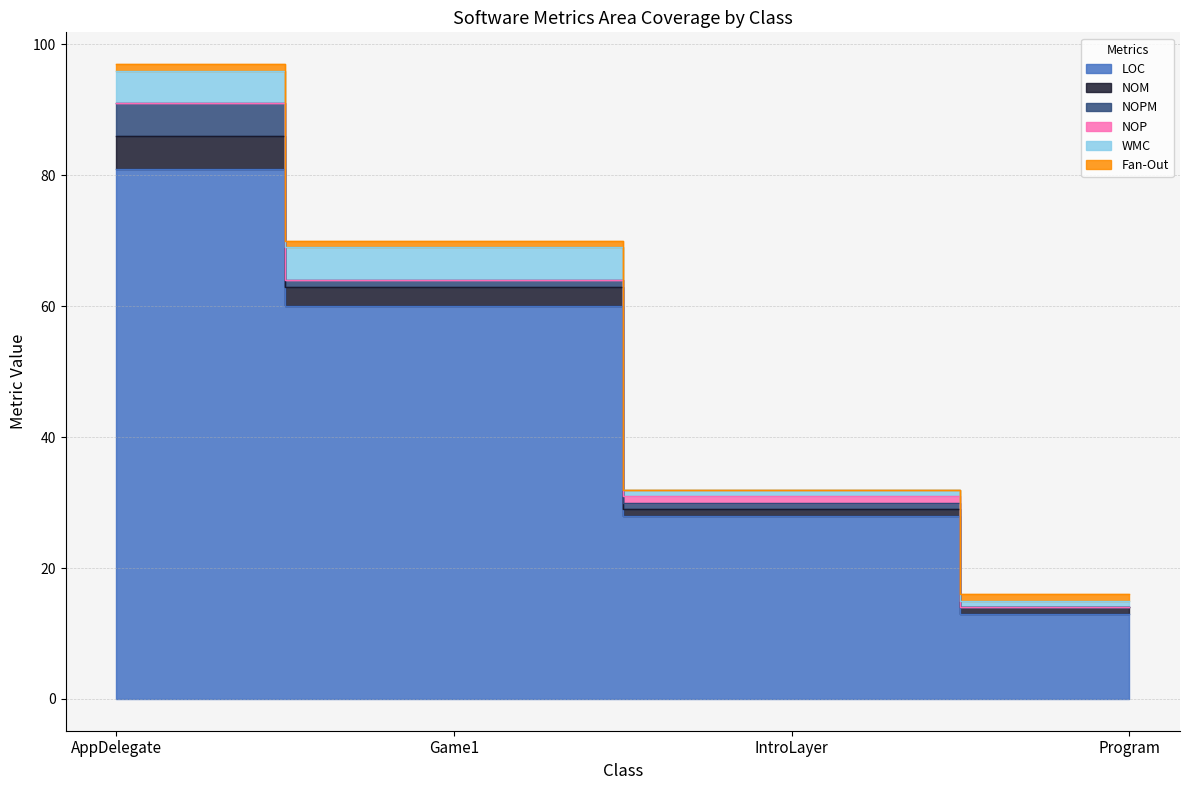

What value does the NOPM series have at Game1?

1